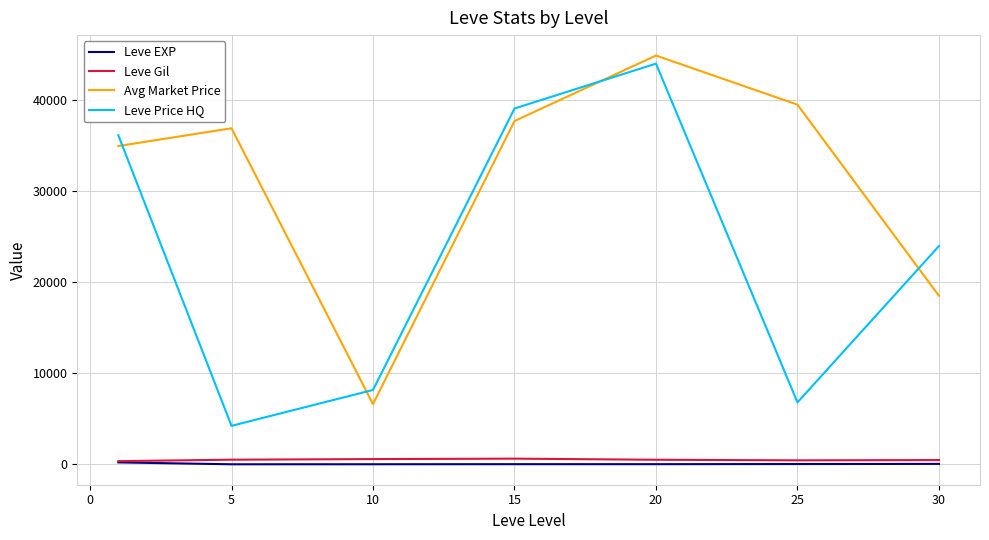

Which series ends up on top after the final intersection of Leve Price HQ and Avg Market Price?

Leve Price HQ